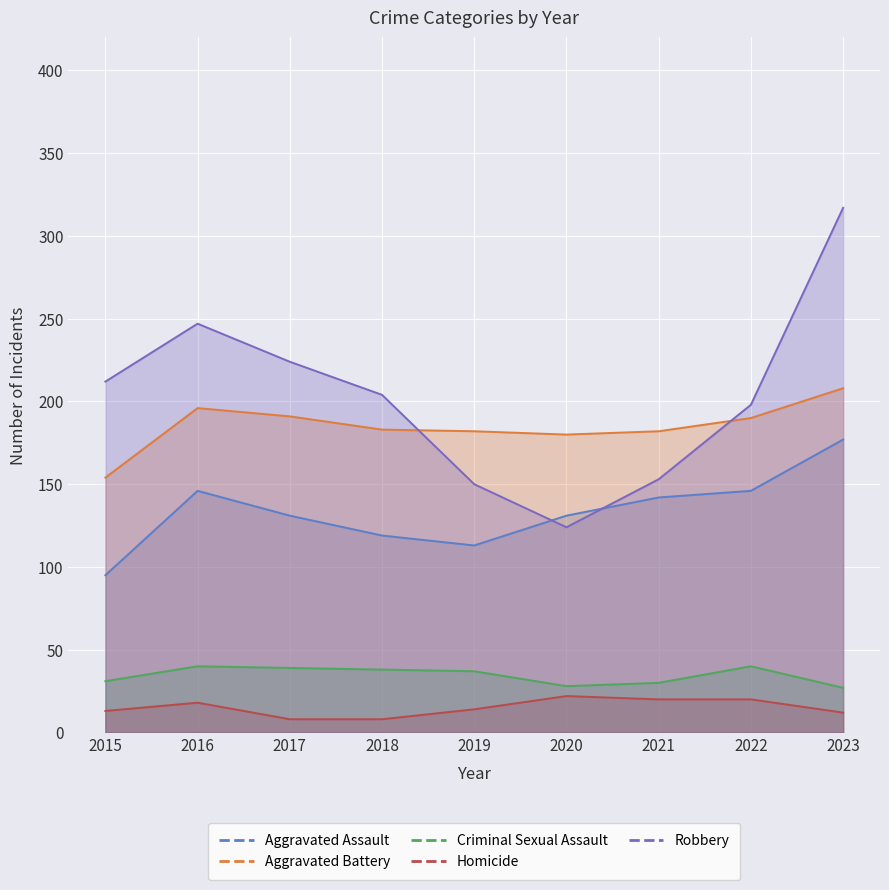

What is the average value of the Robbery series?

203